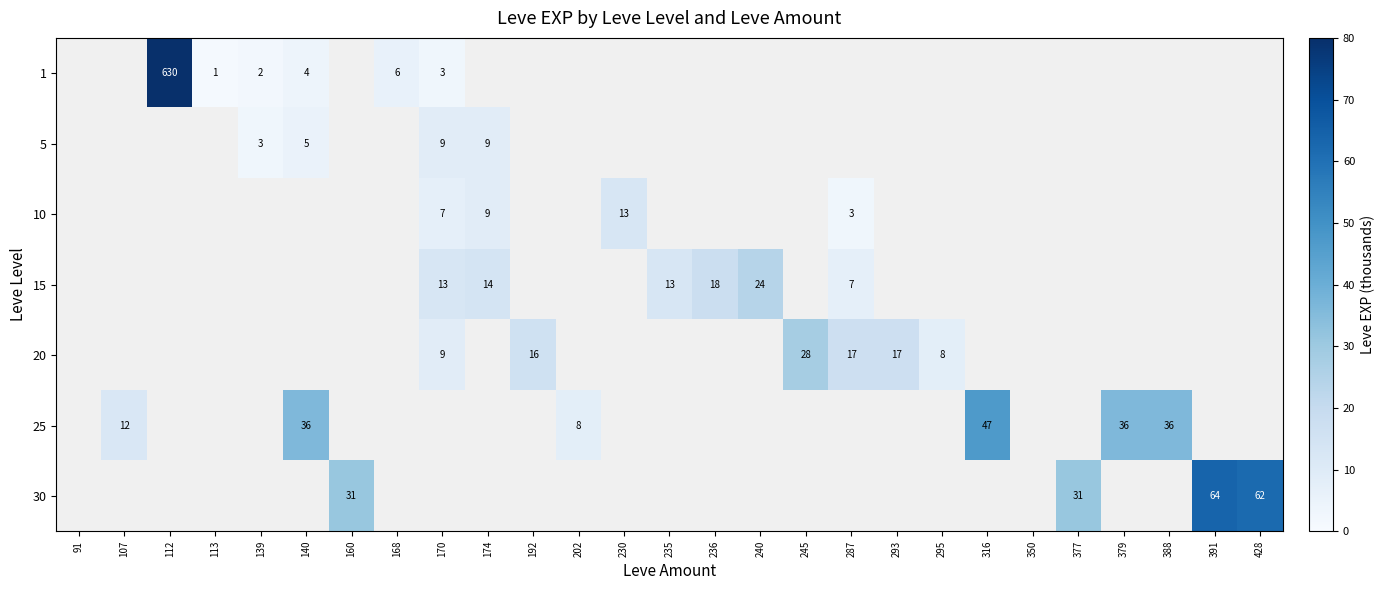

What is the greatest value displayed?

630.0